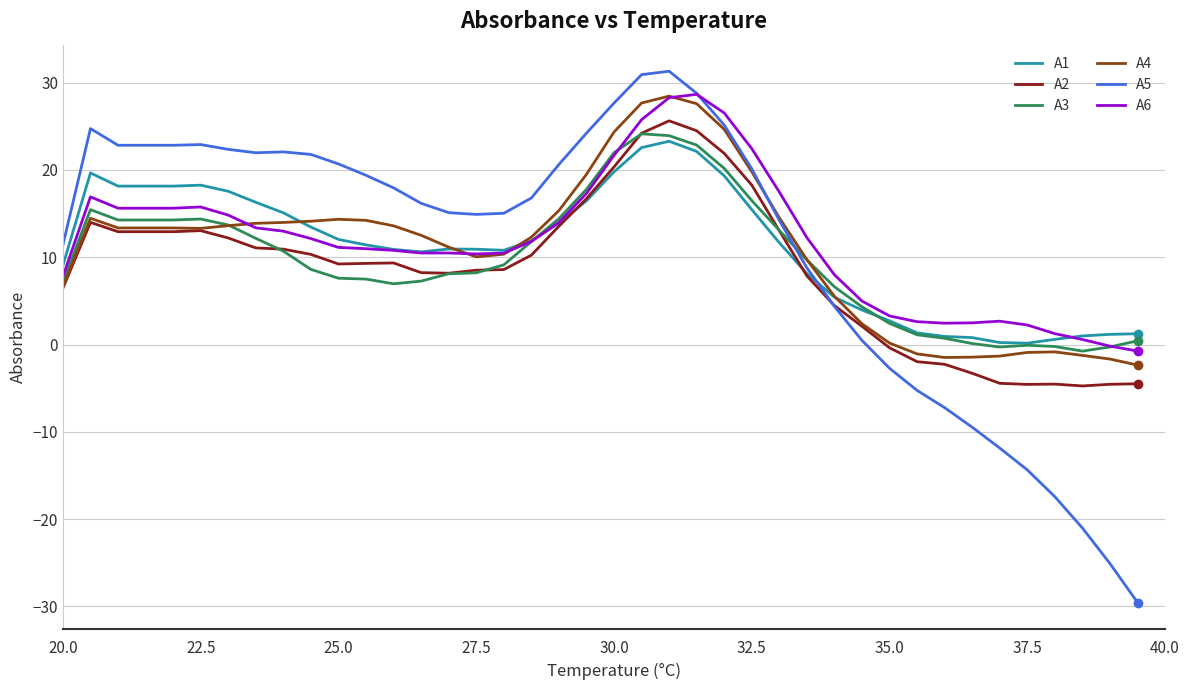

Which series has the largest range (max minus min)?

A5